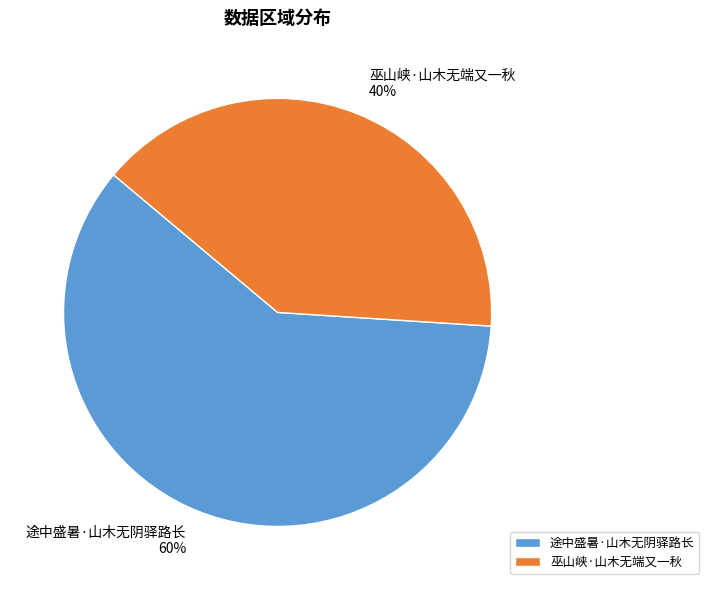

The 途中盛暑·山木无阴驿路长 slice represents 60% of the pie. True or false?

True